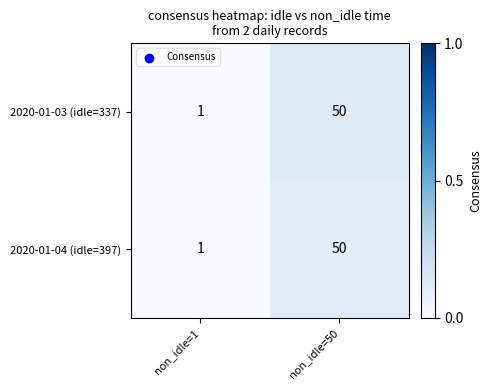

What is the difference between the maximum and minimum values in the 2020-01-04 (idle=397) series?

49